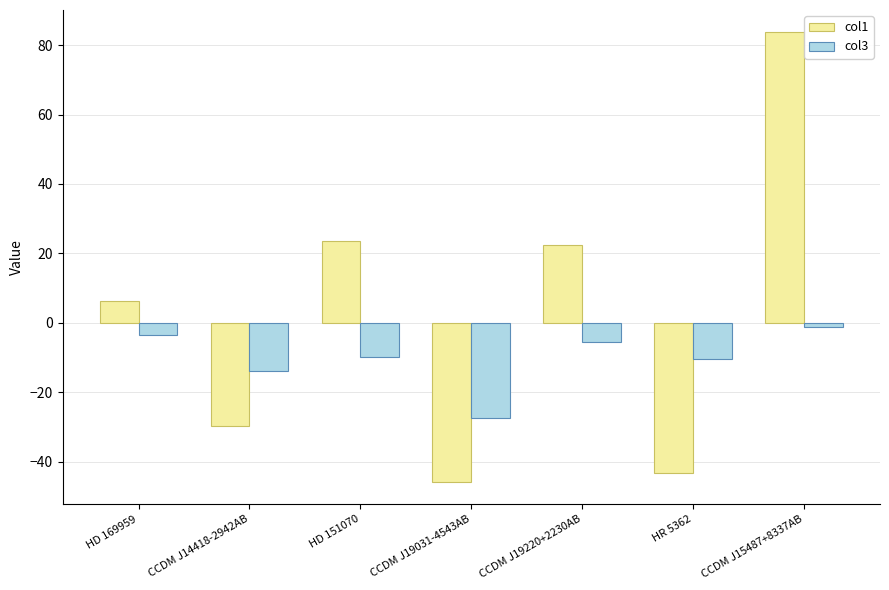

What is the label of the 1st bar from the right?

CCDM J15487+8337AB